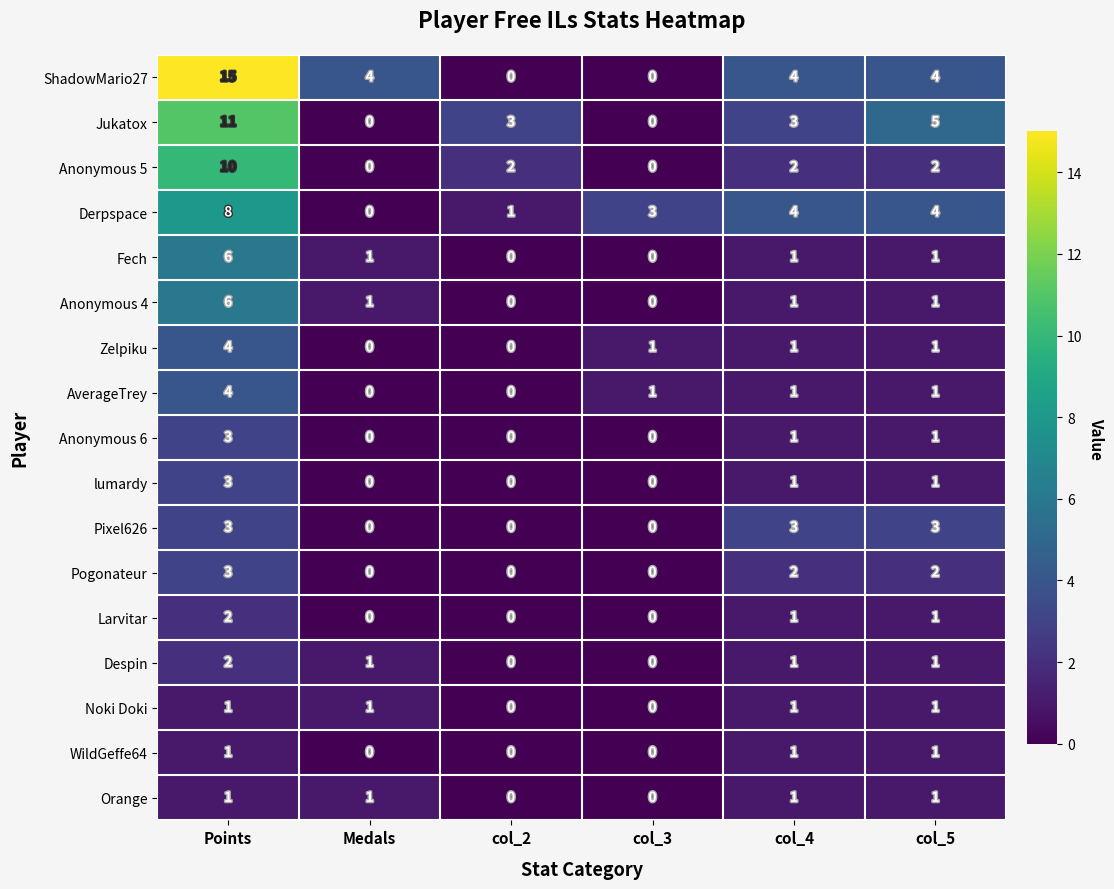

At which category does the chart reach its peak across all series?

Points